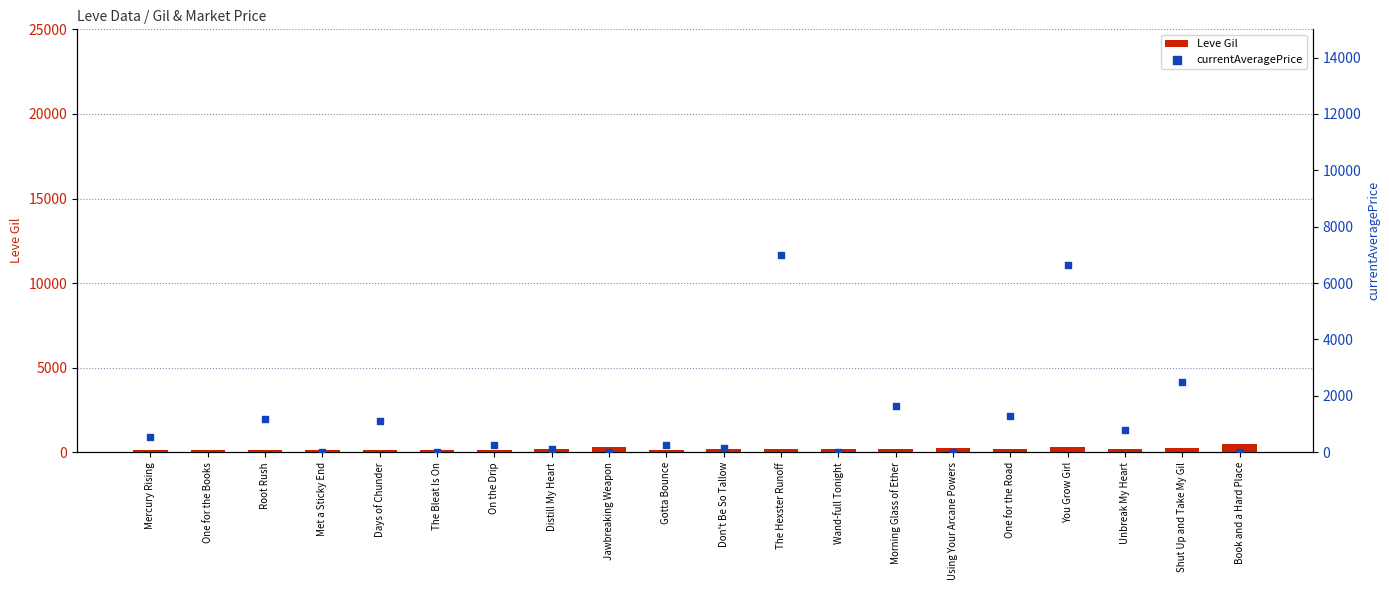

Which series has the largest total across all categories?

currentAveragePrice